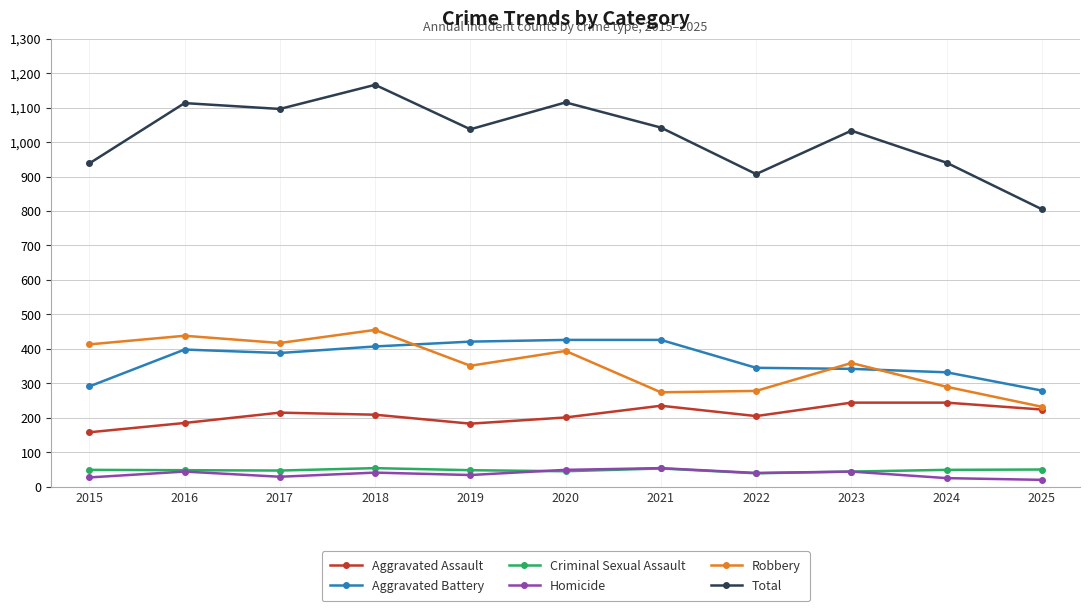

What are all the series names shown in the legend?

Aggravated Assault, Aggravated Battery, Criminal Sexual Assault, Homicide, Robbery, Total